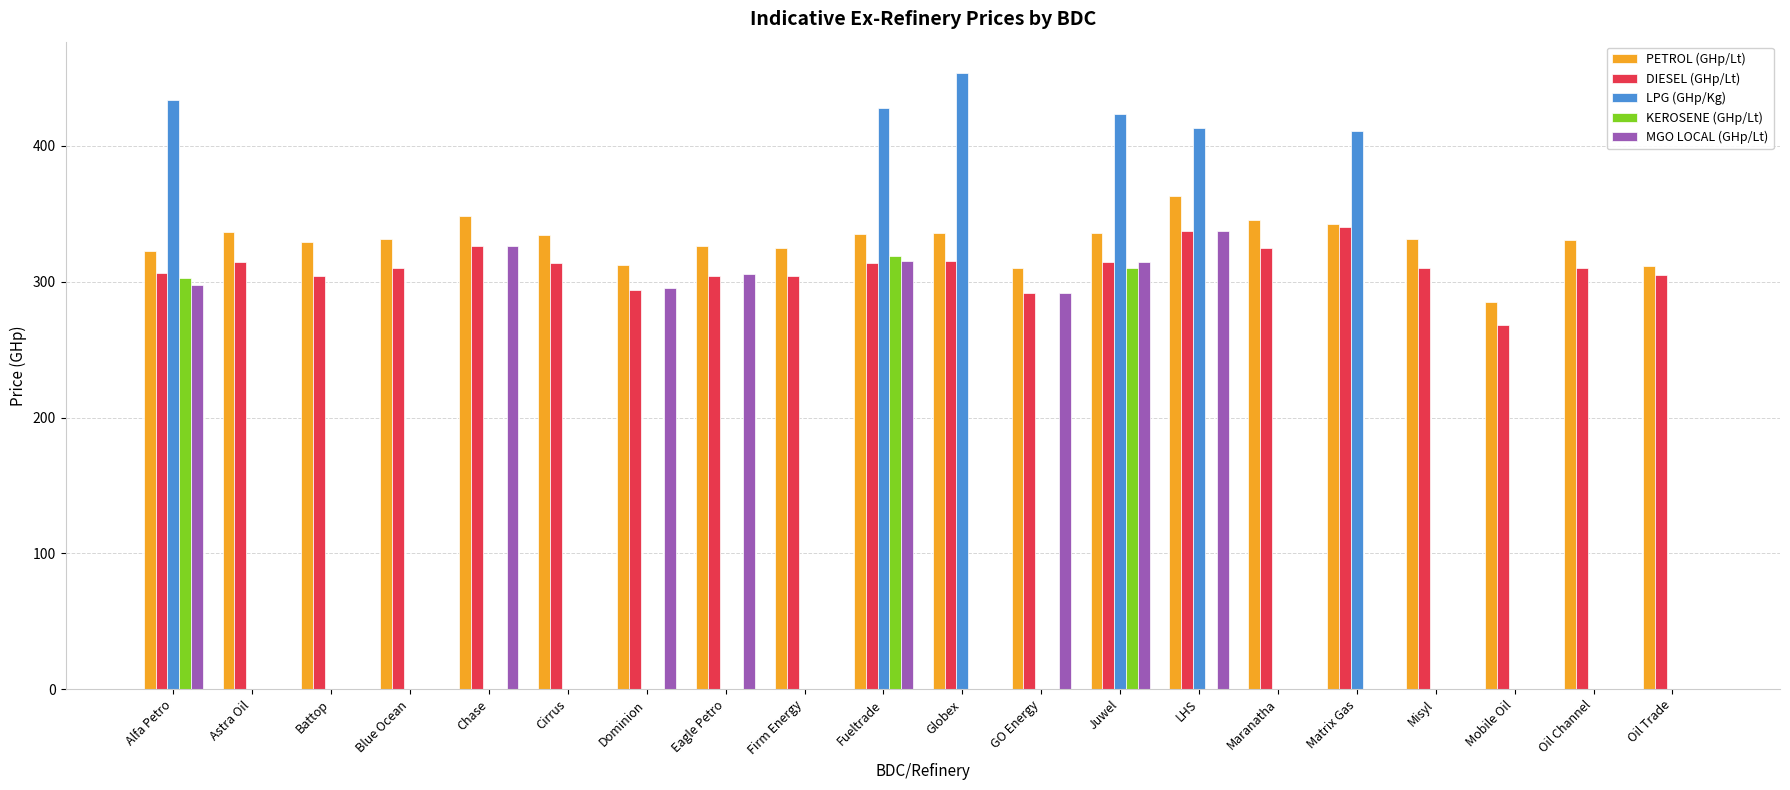

What is the maximum value for MGO LOCAL (GHp/Lt)?

337.3